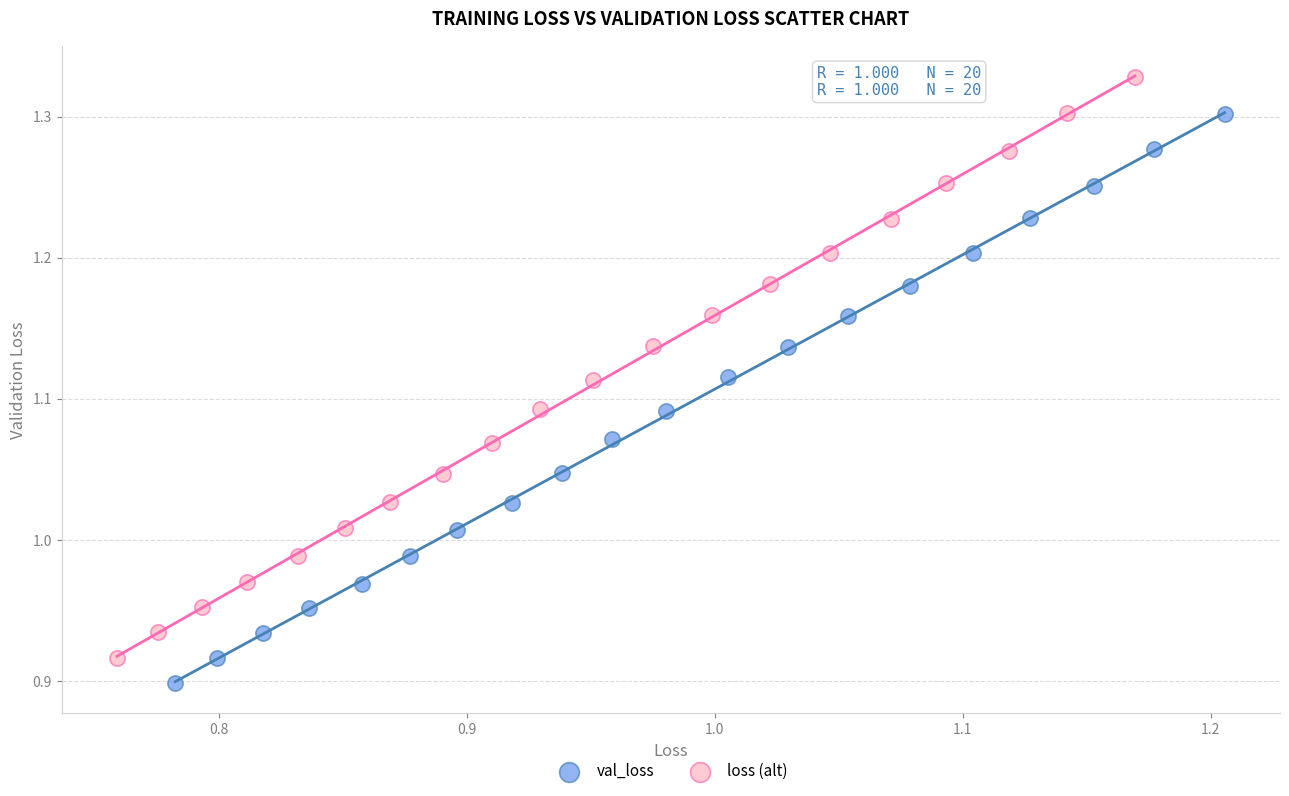

What are all the series names shown in the legend?

val_loss, loss (alt)